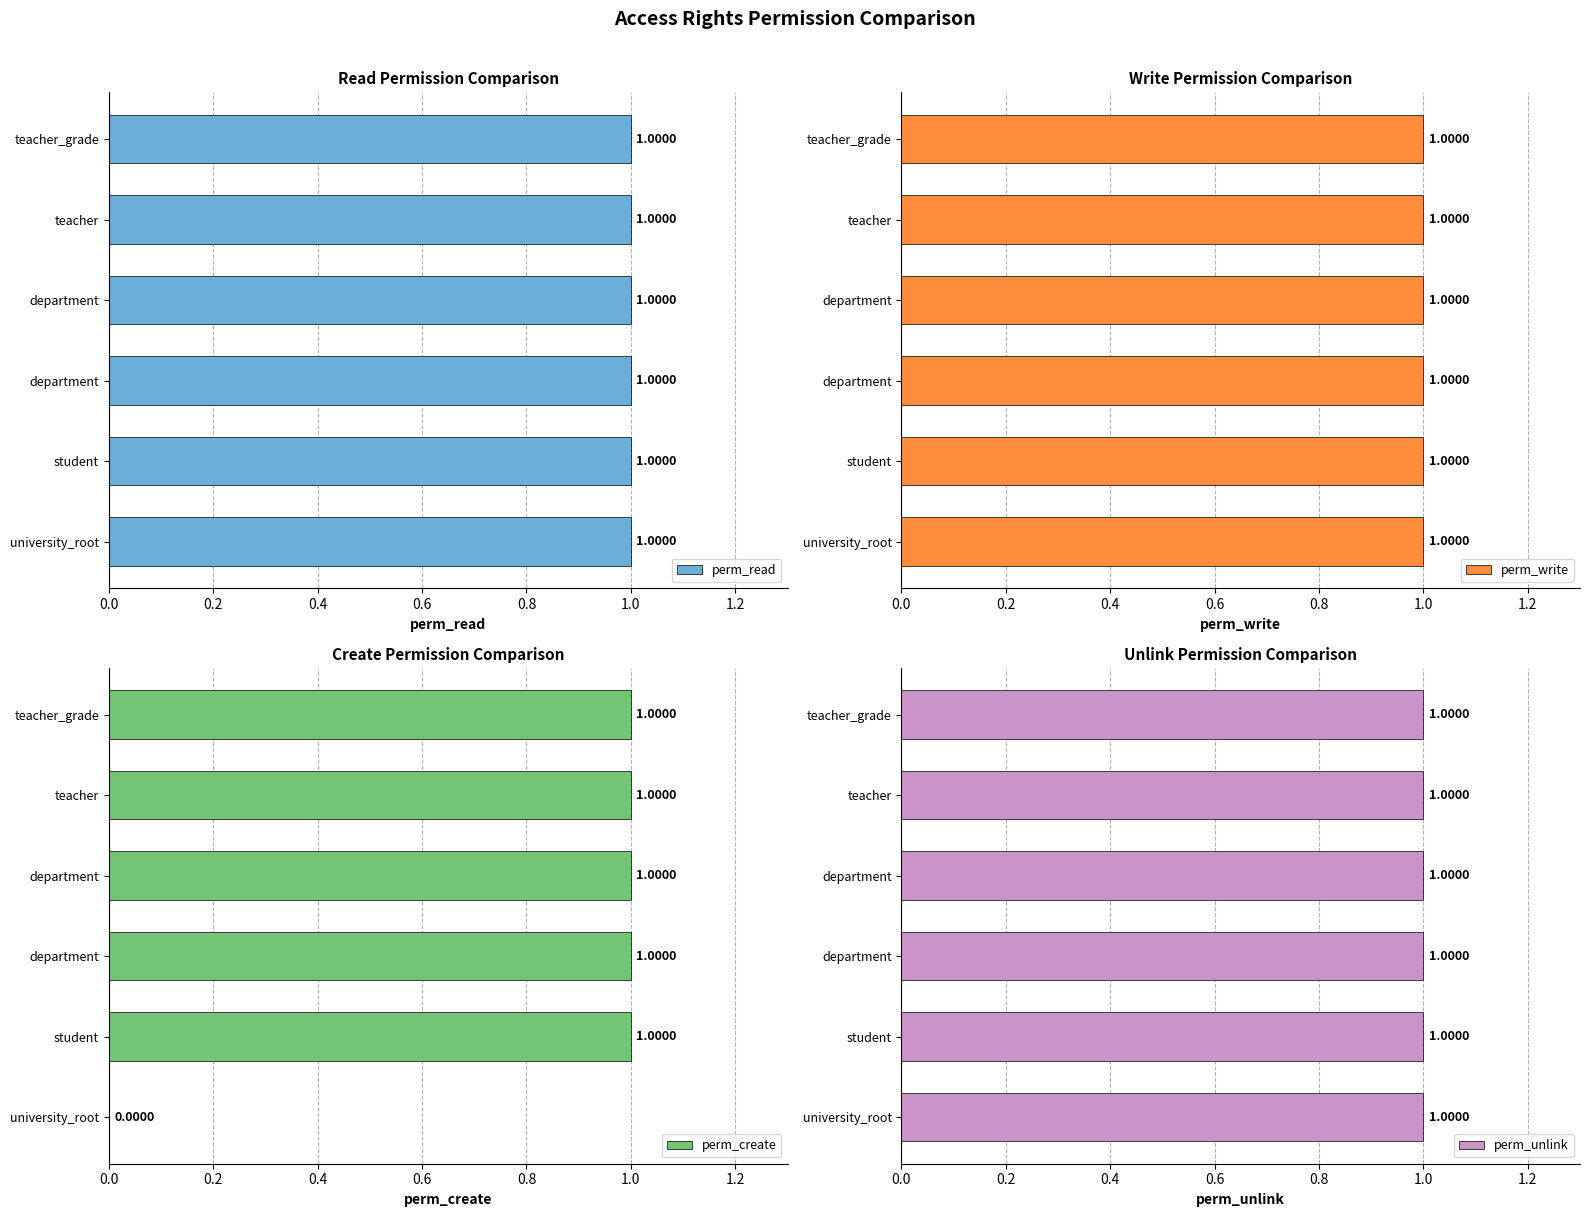

The perm_create series shows 1.7 at student. True or false?

False